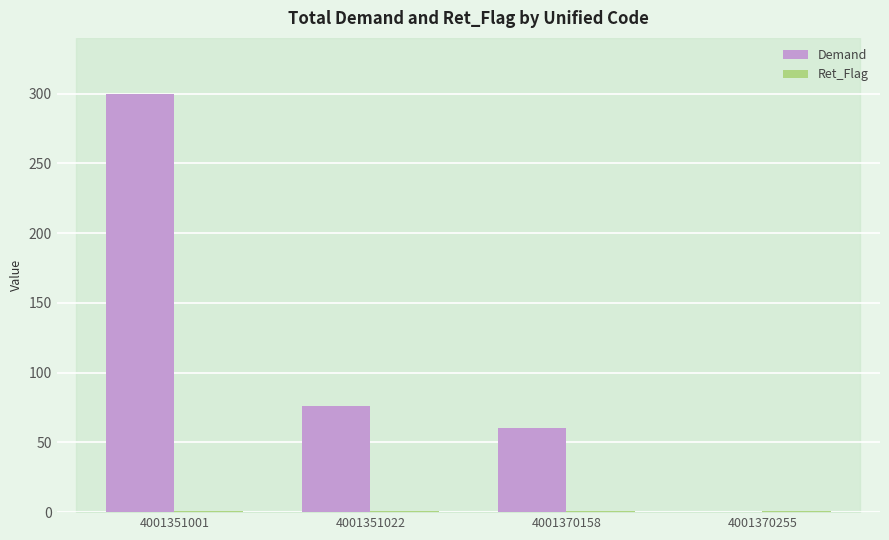

What is the greatest value displayed?

300